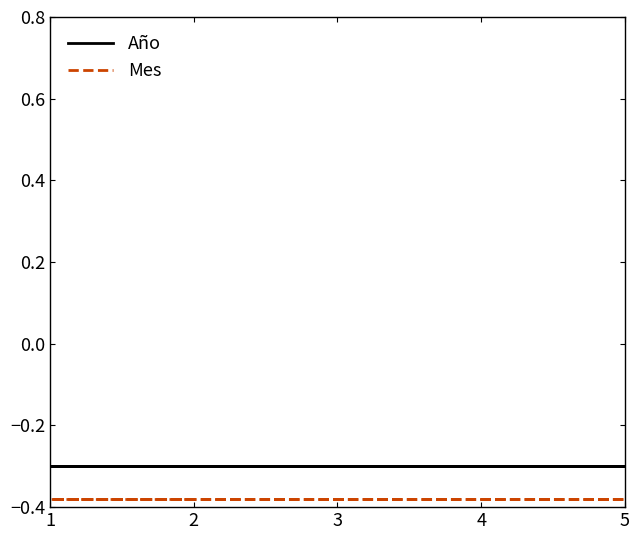

Is it true that Mes equals -0.4 at 1?

True